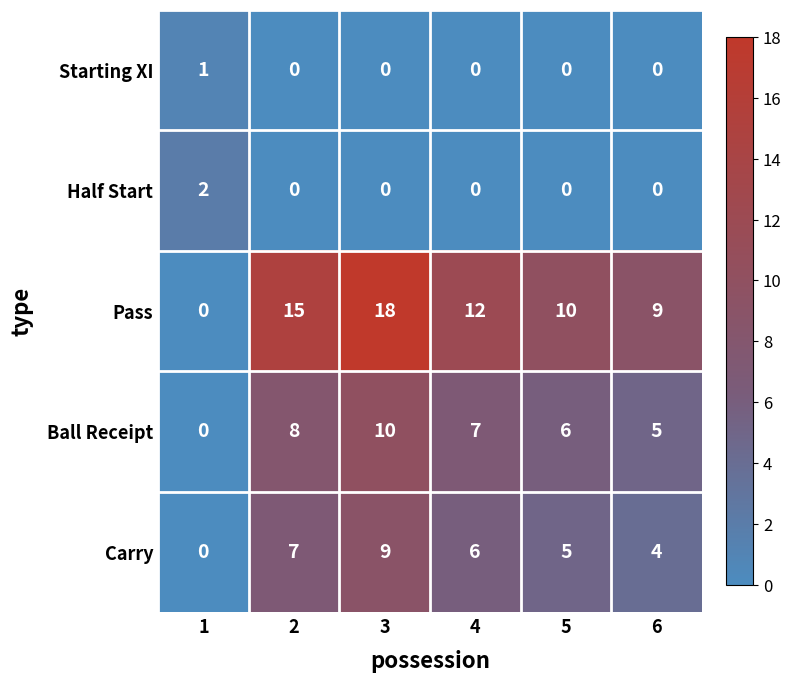

What is the sum of the Carry values at 1 and 5?

5